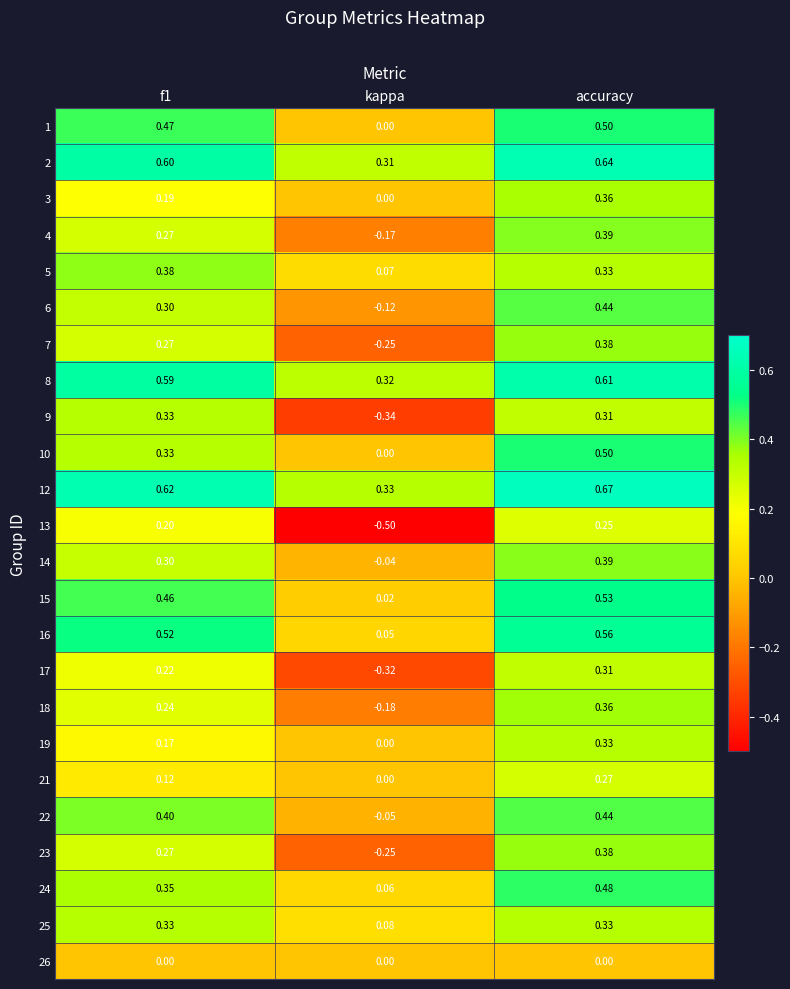

How many distinct data groups are displayed?

24